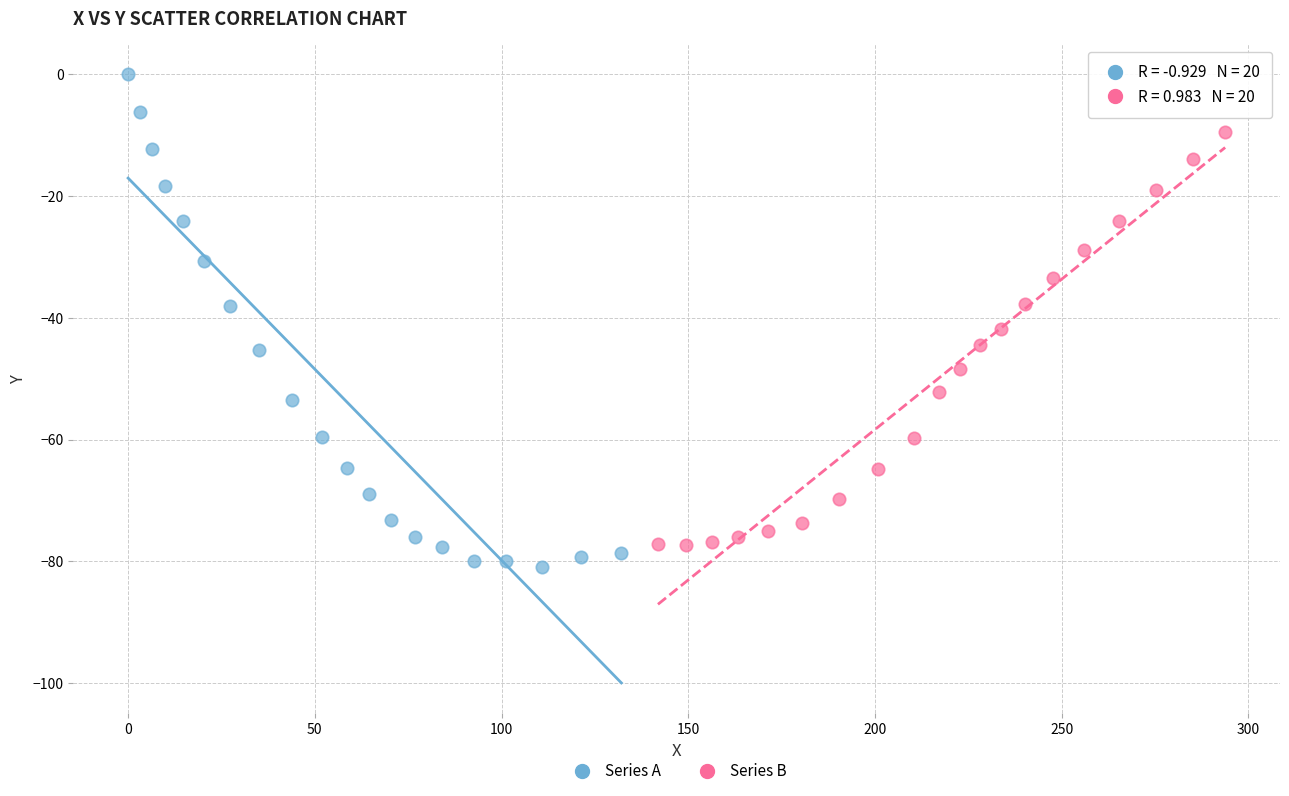

Which series has the widest spread of Y values?

Series A